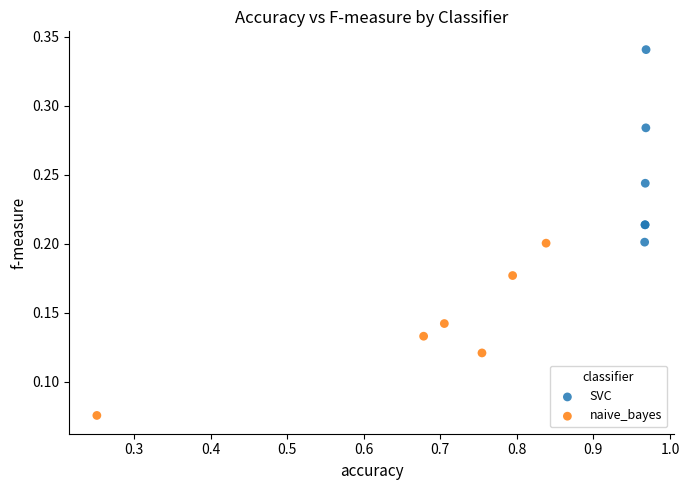

Which series has the largest Y range (max minus min)?

SVC